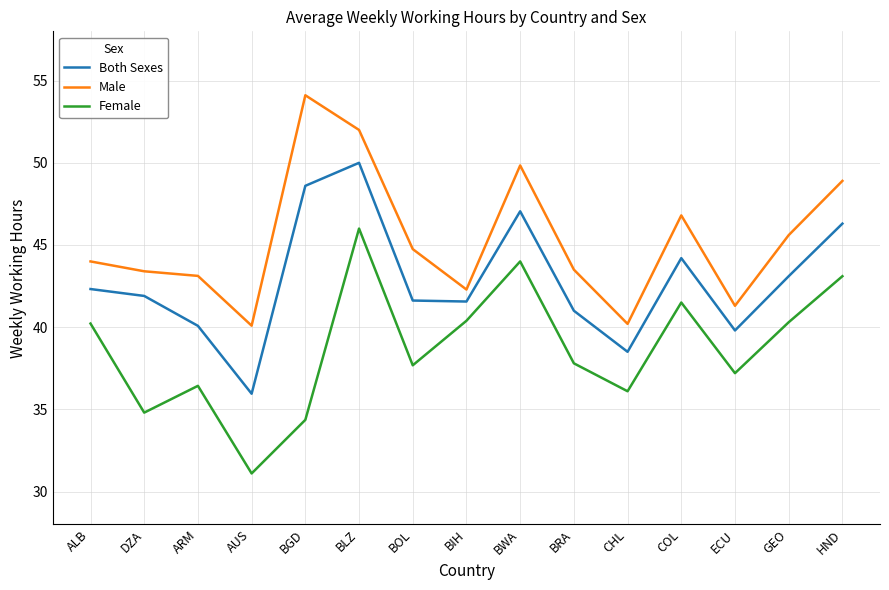

True or false: Male and Female intersect in this chart.

False